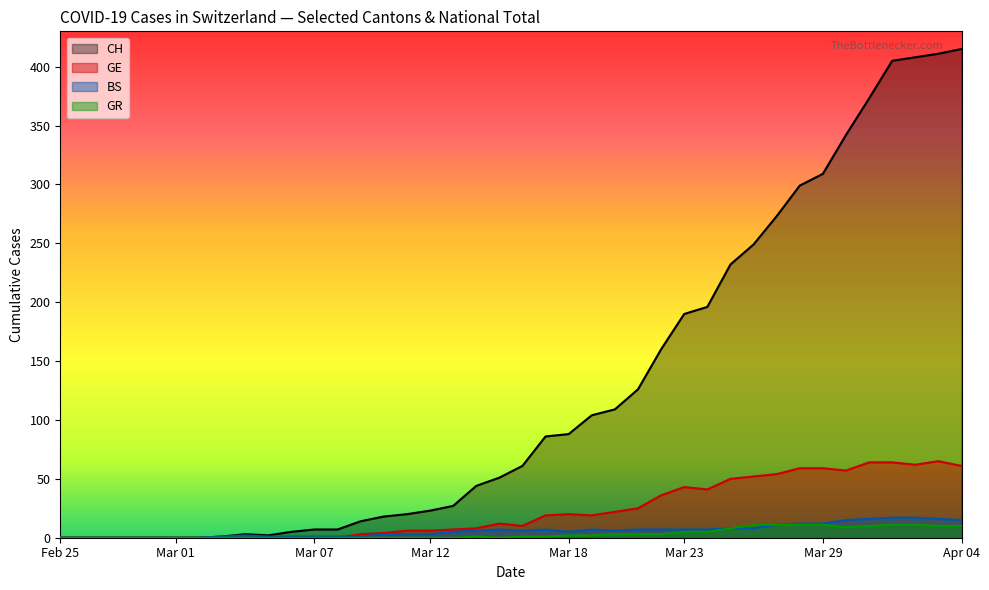

True or false: GE has more than 0 interior local peaks.

True